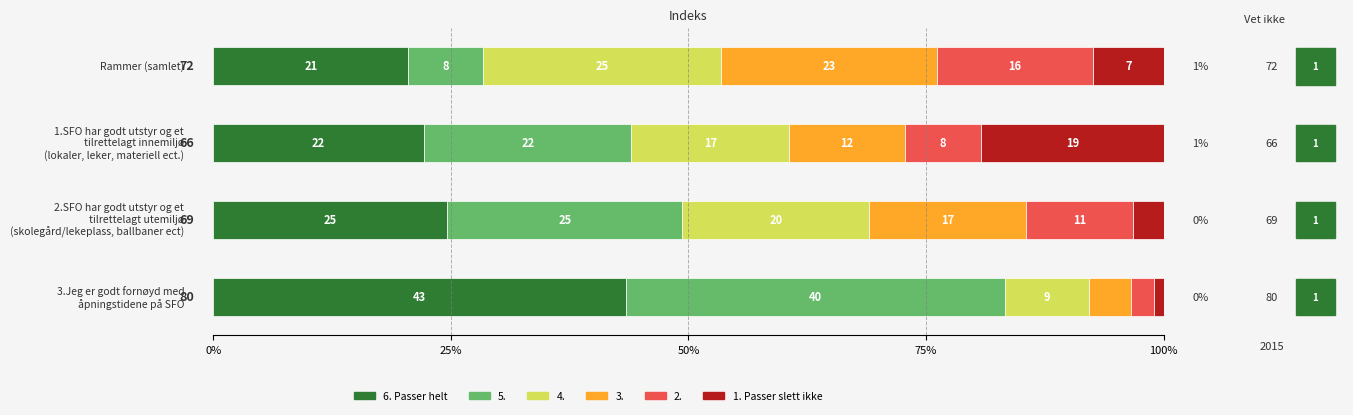

What are all the series names shown in the legend?

6. Passer helt, 5., 4., 3., 2., 1. Passer slett ikke